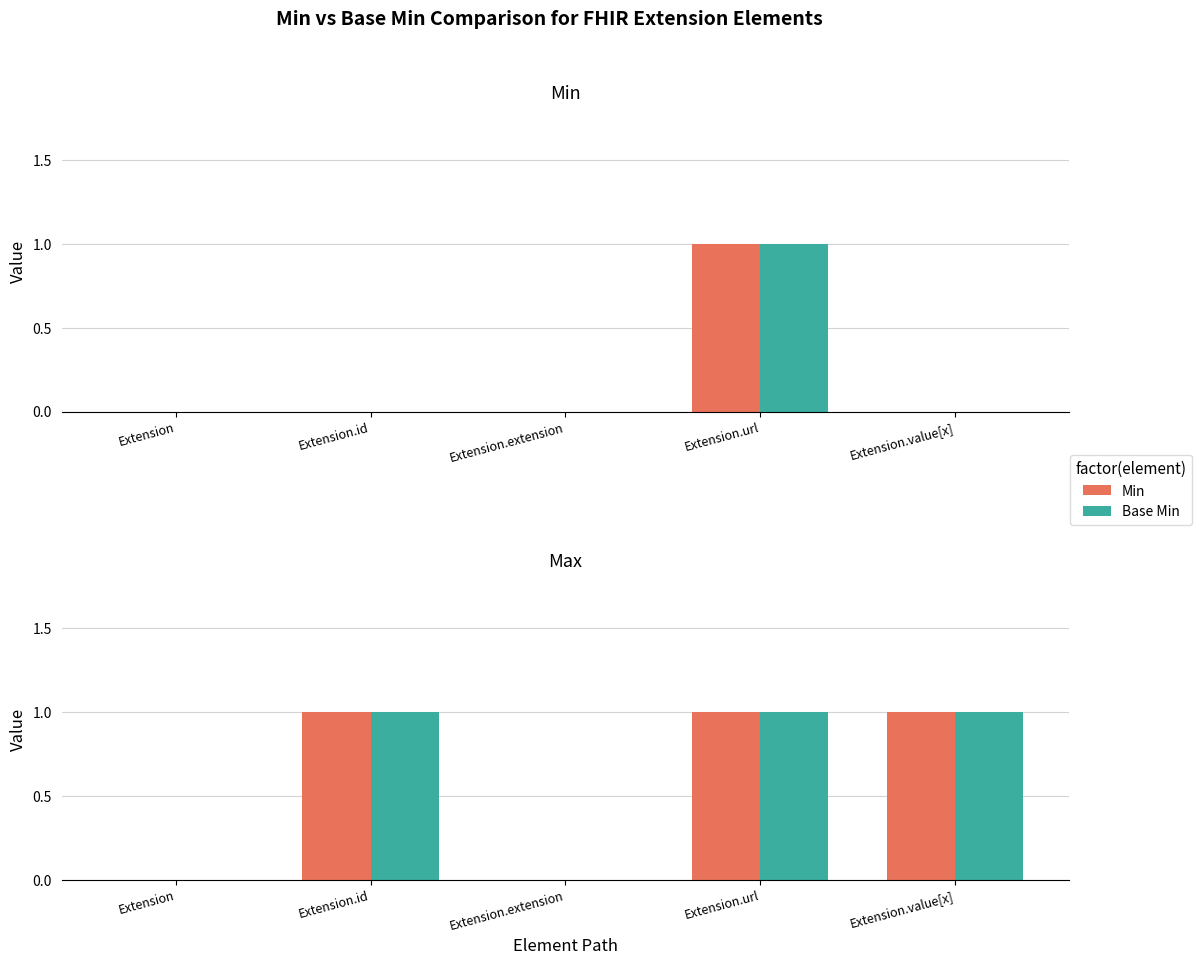

What is the label of the 1st bar from the left?

Extension